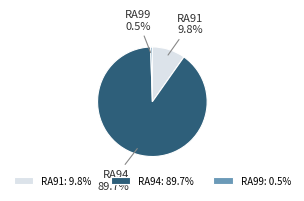

How many segments does this pie chart have?

3